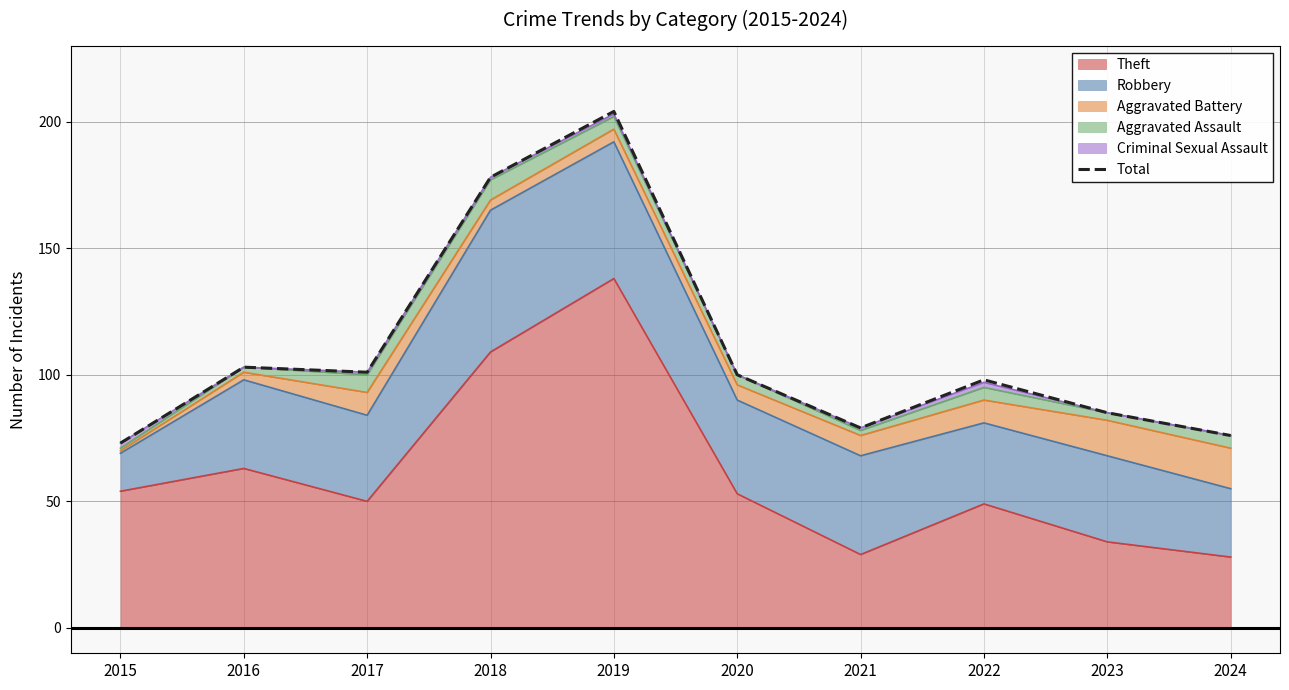

What is the difference between the second highest and second lowest values?

102